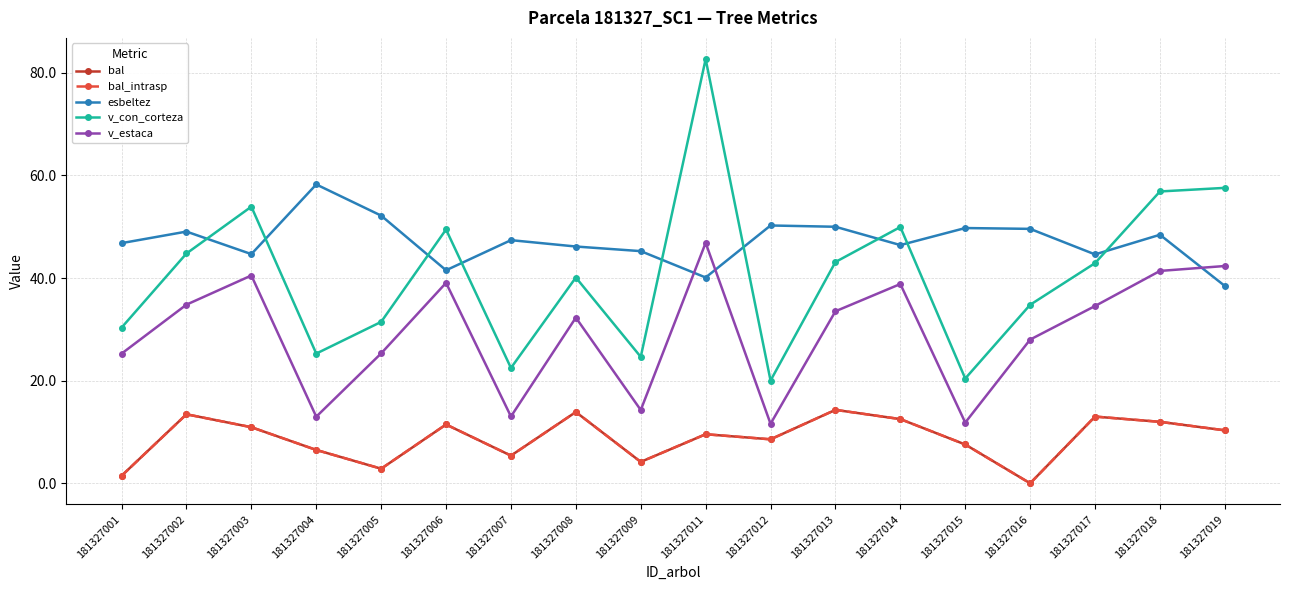

Is this an area chart (filled region under the line)?

No